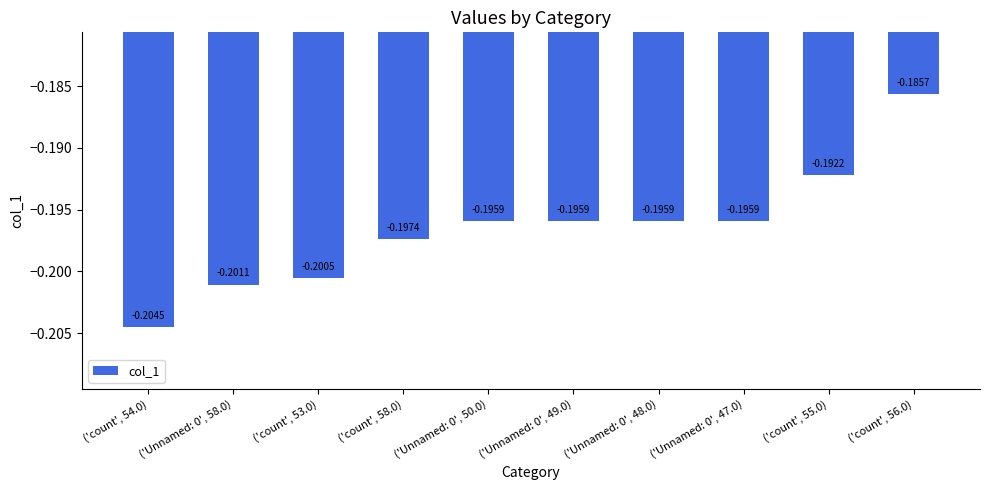

The value at ('count', 53.0) is -0.3. True or false?

False